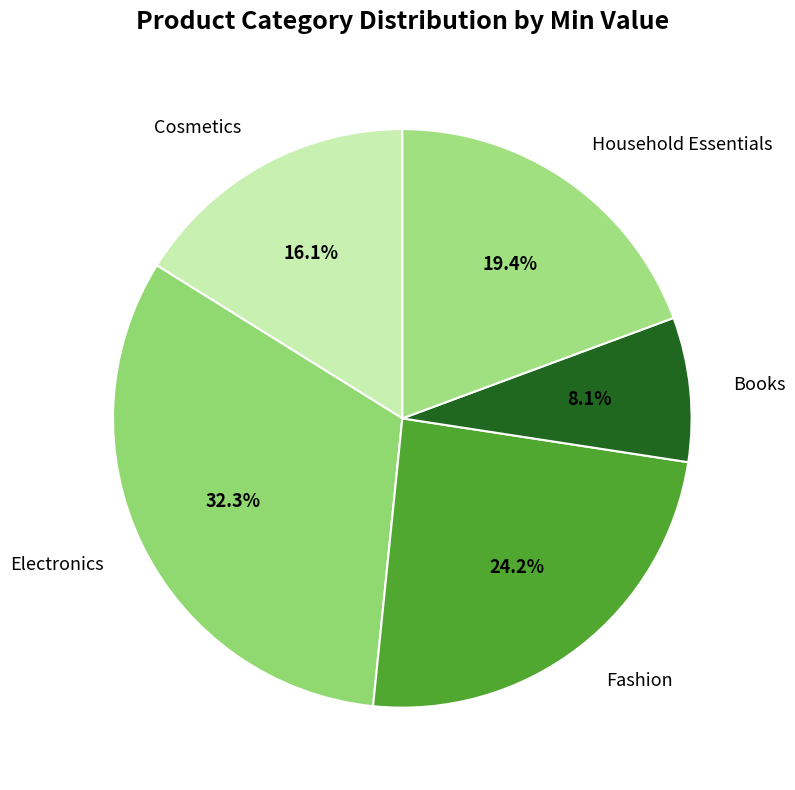

To the nearest percent, what percentage of the pie is Books?

8%